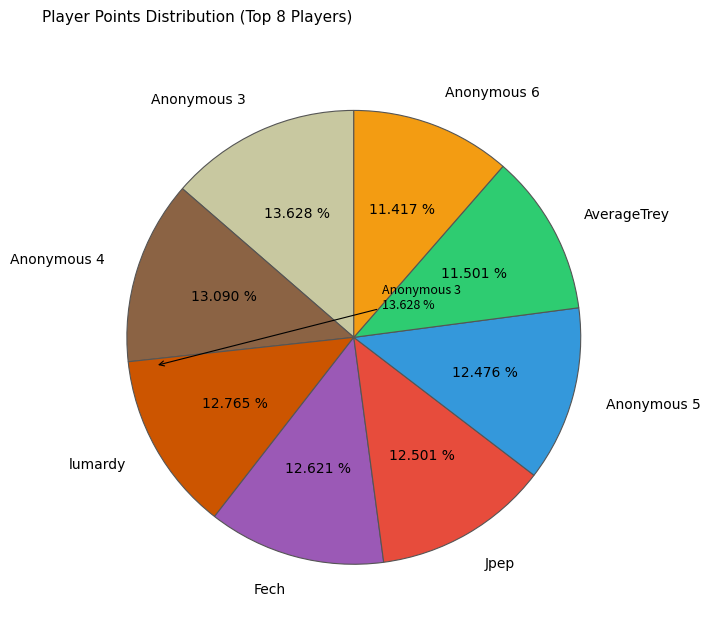

Is the sum of lumardy and Anonymous 5 greater than half?

No